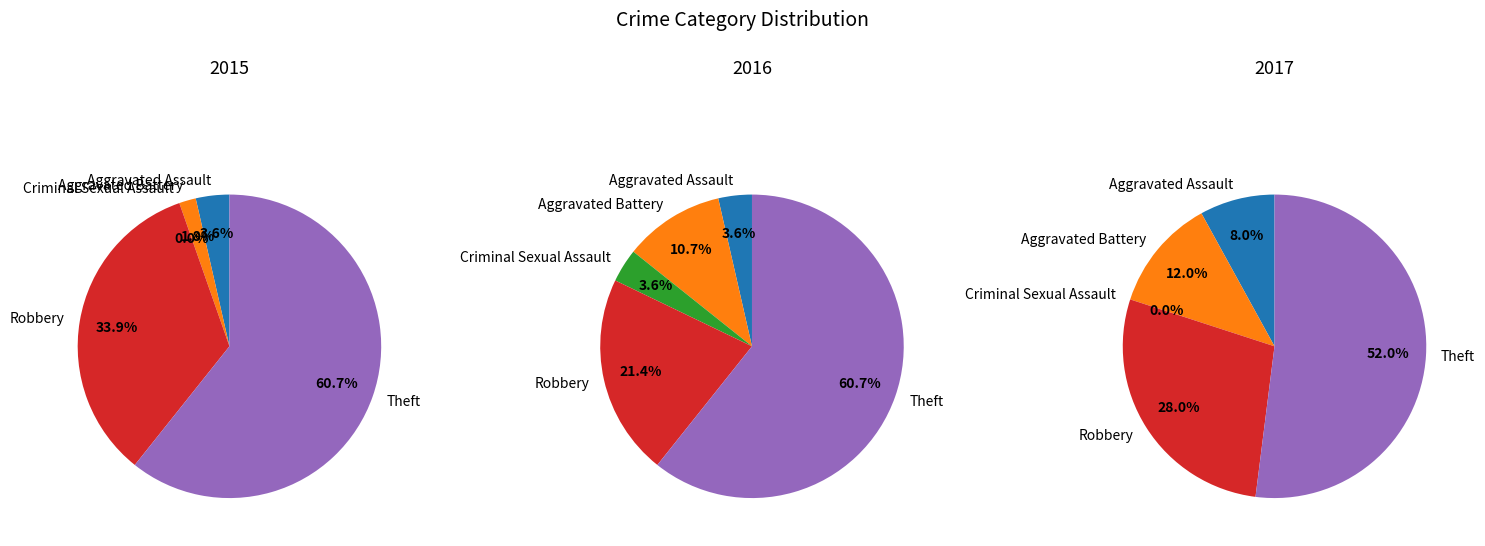

To the nearest percent, what is the difference between the largest and smallest slice percentages?

61%